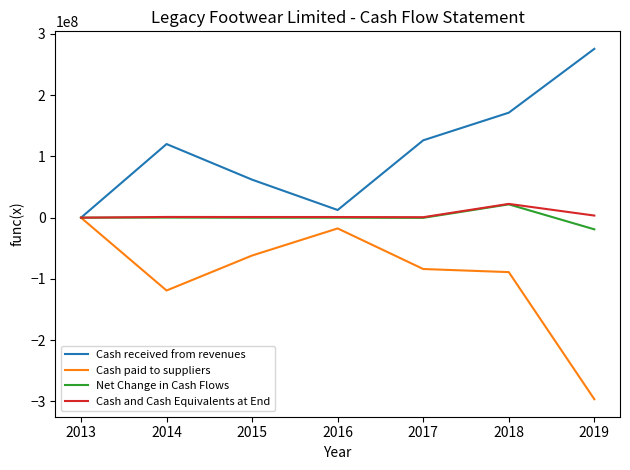

How many lines are shown in the chart?

4